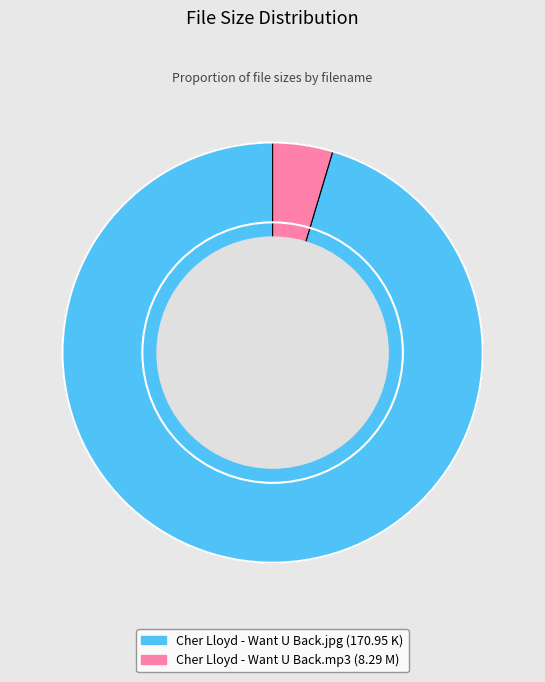

Do Cher Lloyd - Want U Back.jpg and Cher Lloyd - Want U Back.mp3 together represent more than half of the pie?

Yes